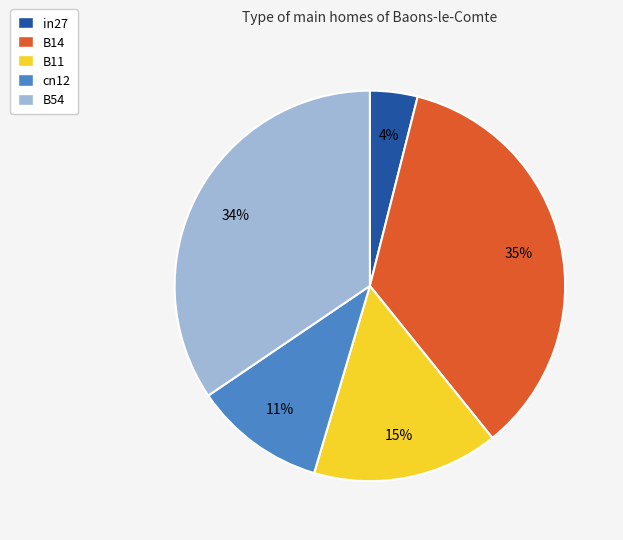

To the nearest percent, what percentage of the pie is B54?

34%